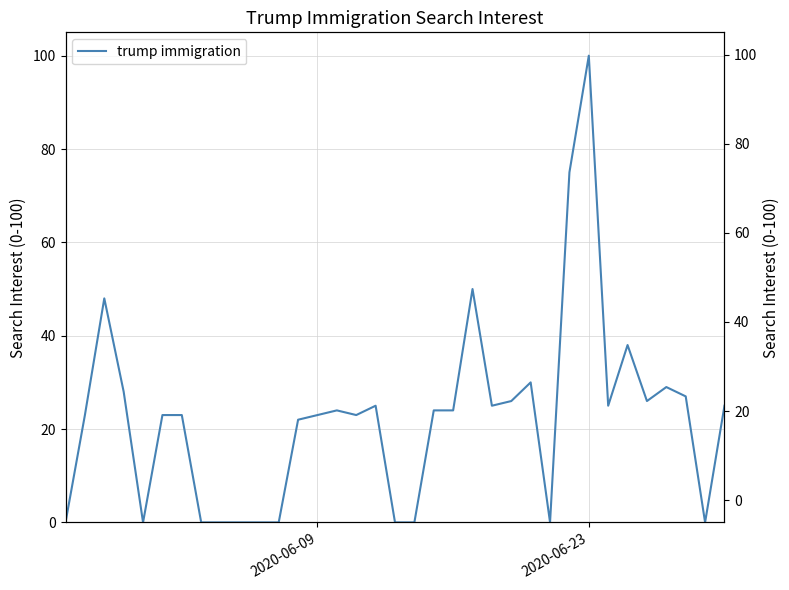

What is the greatest value displayed?

100